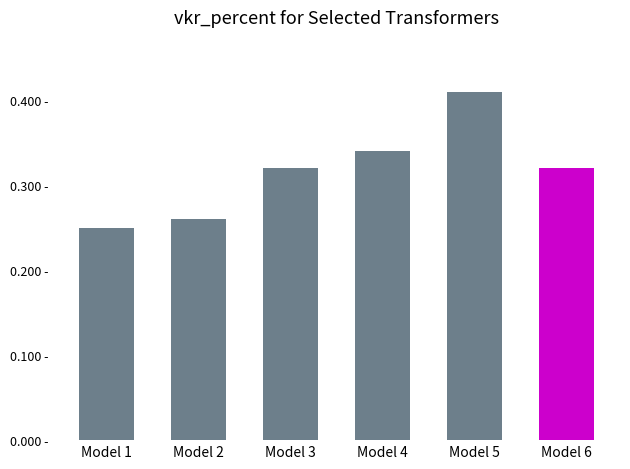

What value does the data have at Model 6?

0.3